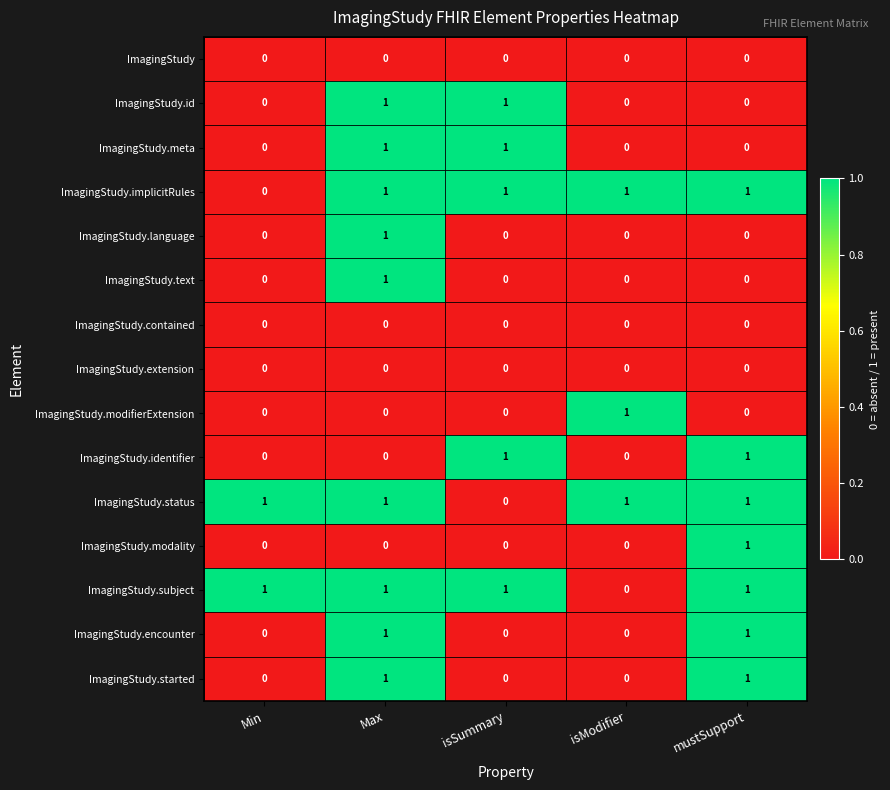

At which category is the sum across all series the highest?

Max